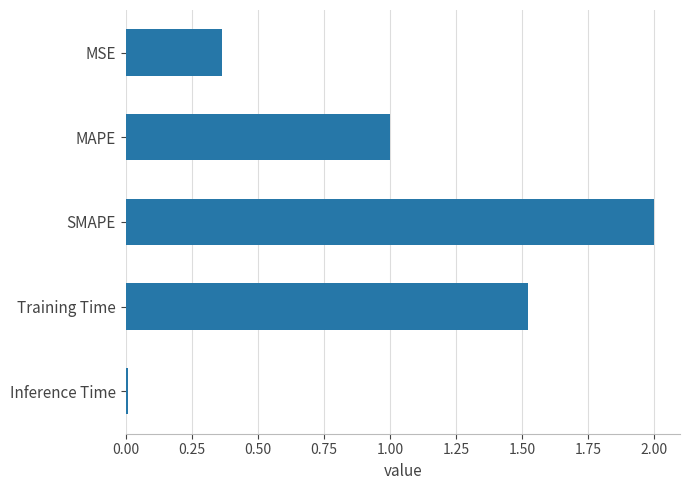

What is the change in value from MSE to Training Time?

+1.2